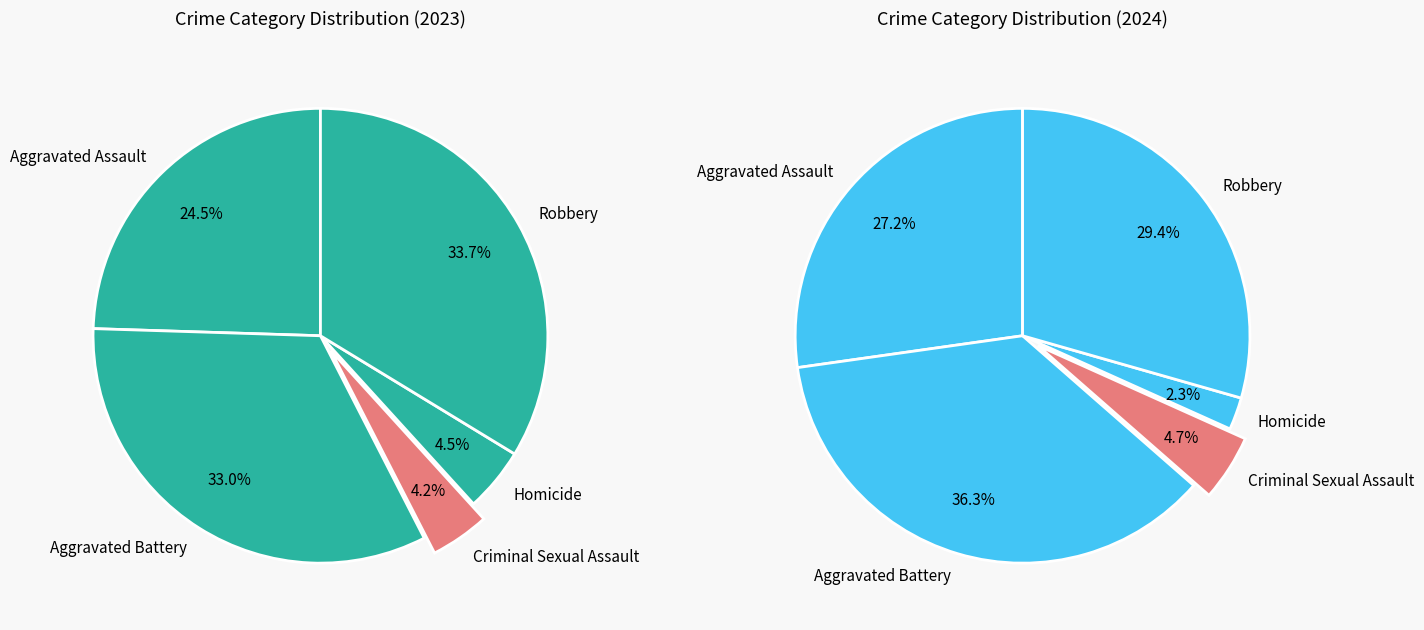

Which slice is the smallest?

Criminal Sexual Assault